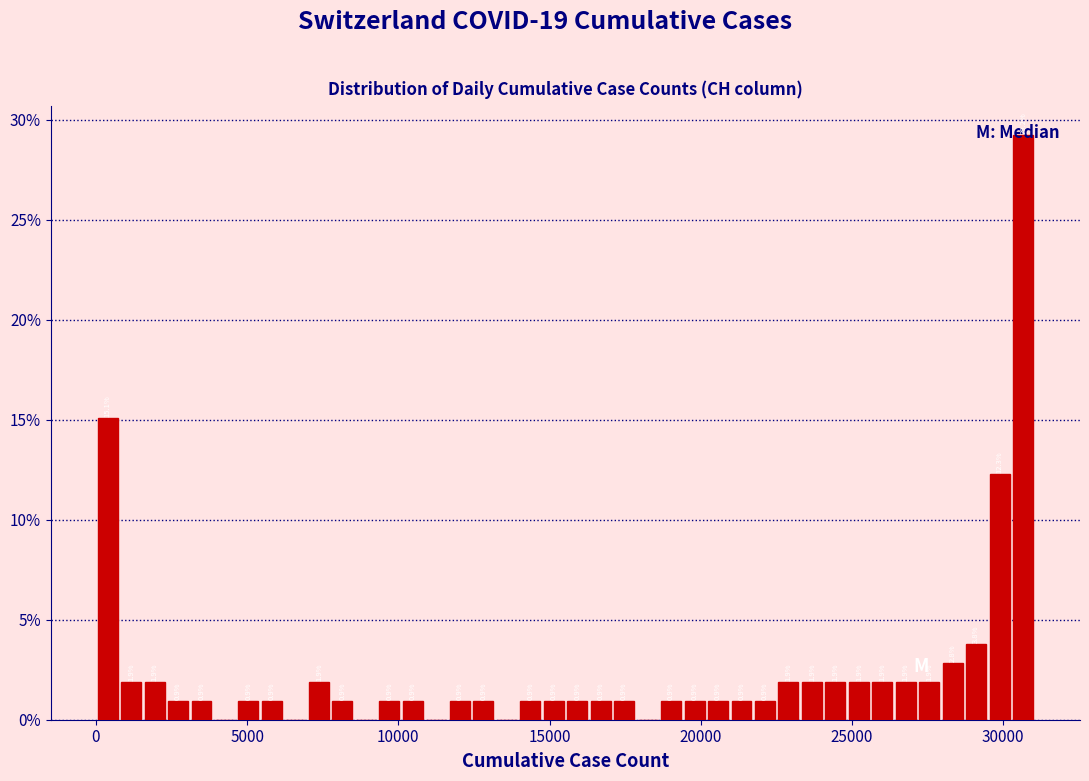

Read against the x-axis, roughly where is the centre of the tallest bar?

30500